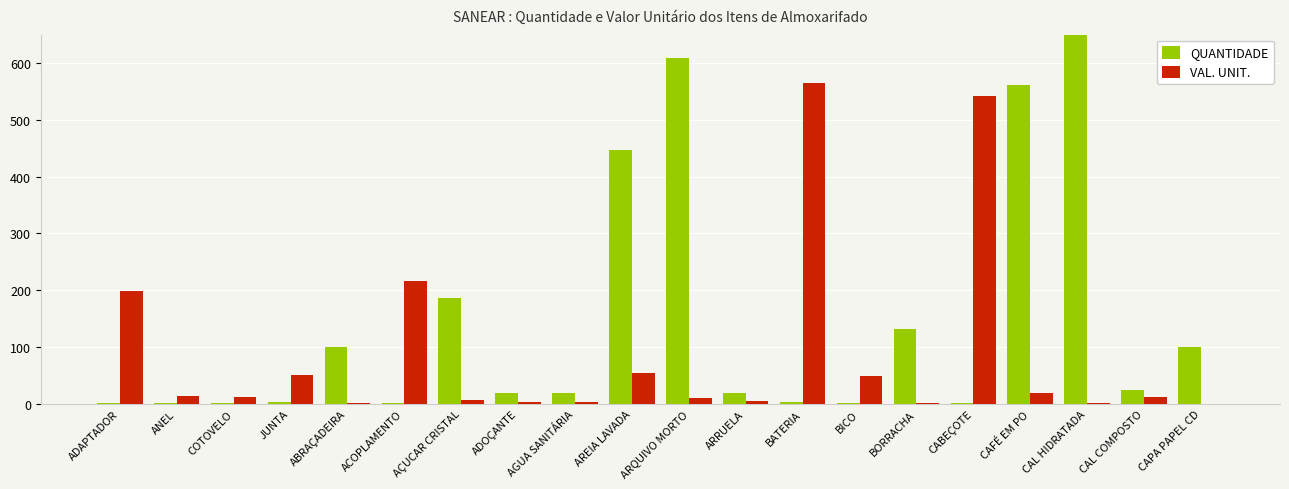

At how many categories does at least one series exceed 1730?

1